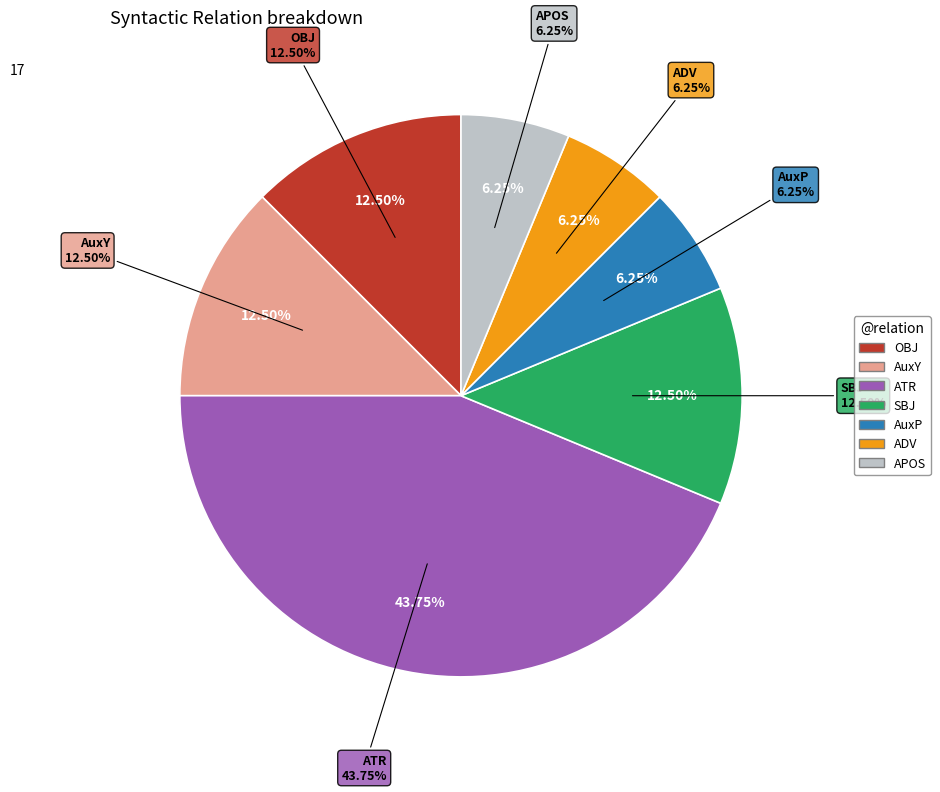

Is there a majority slice in this chart?

No